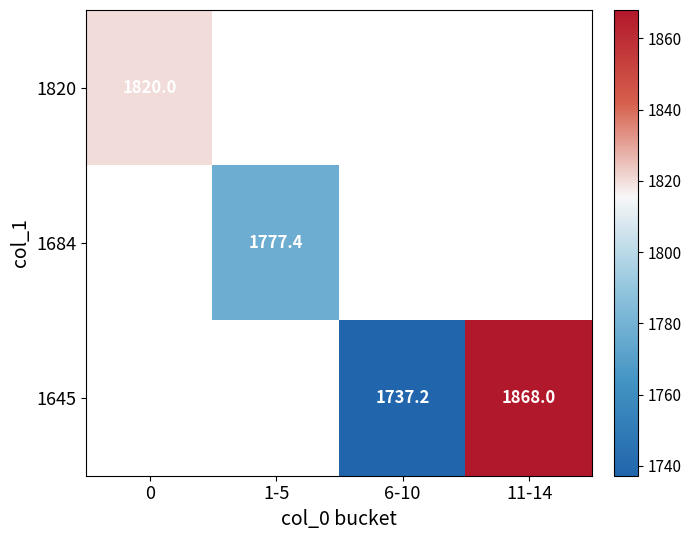

True or false: 1645 has a value of 1737.2 at 6-10.

True